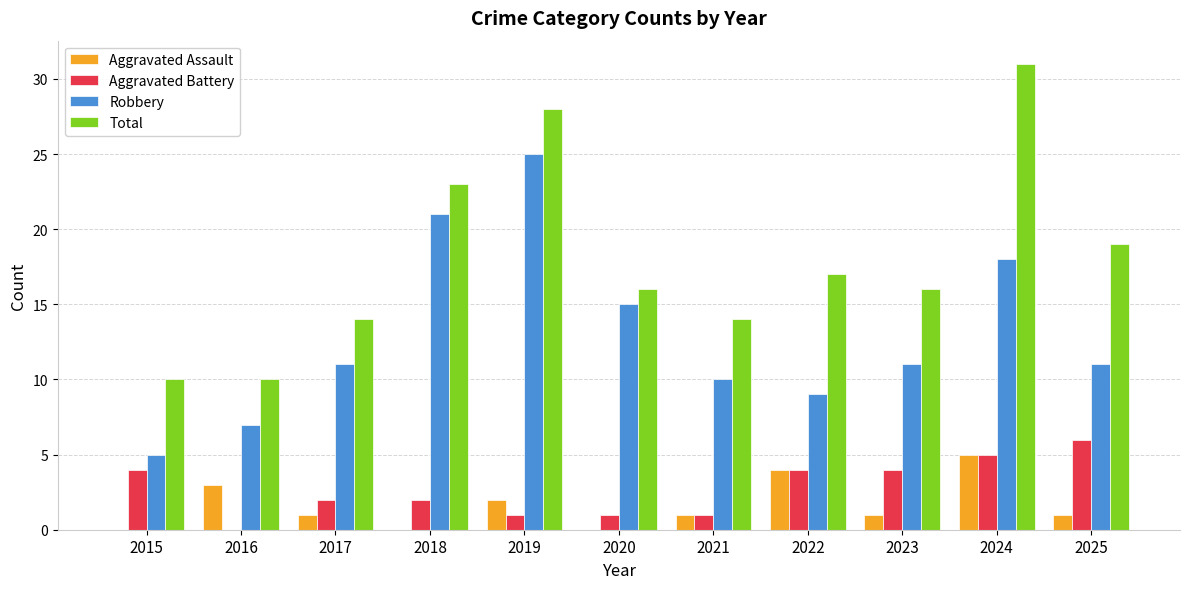

The value of Total at 2022 is 17. True or false?

True